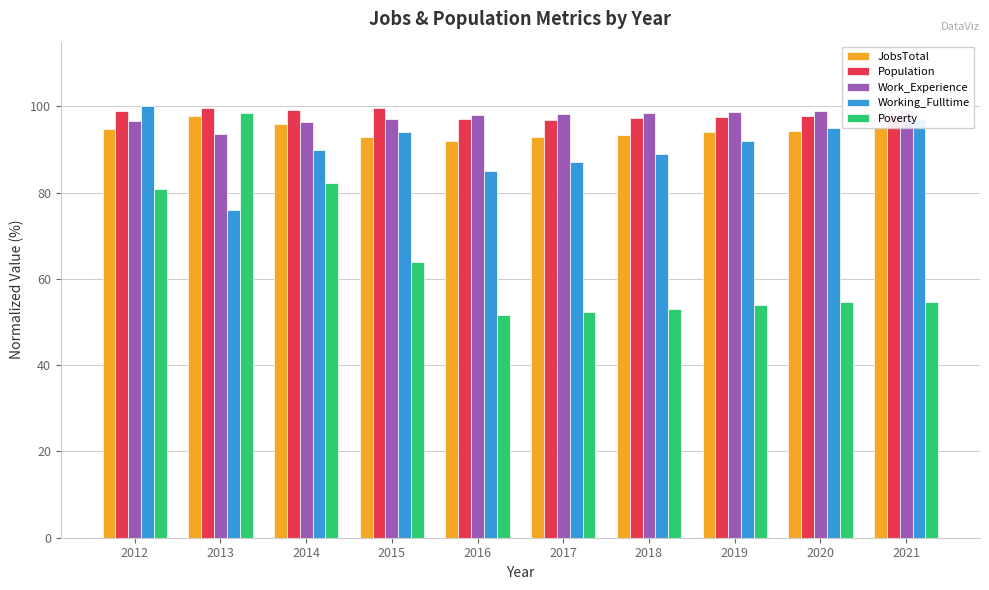

What is the difference between the Working_Fulltime values at 2015 and 2016?

9.0